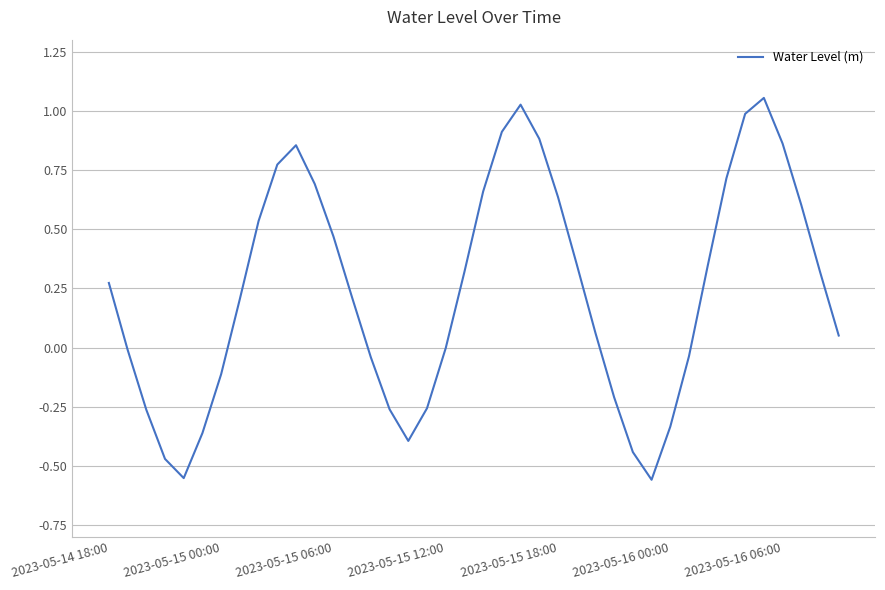

What is the difference between the maximum and minimum values?

1.6